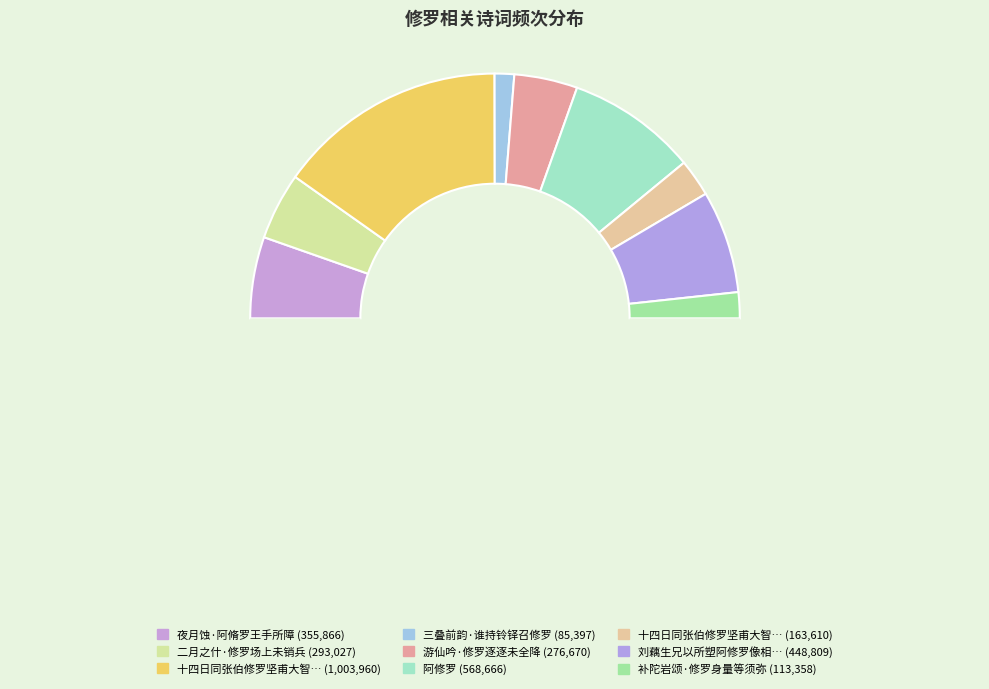

How many slices are in this pie chart?

10